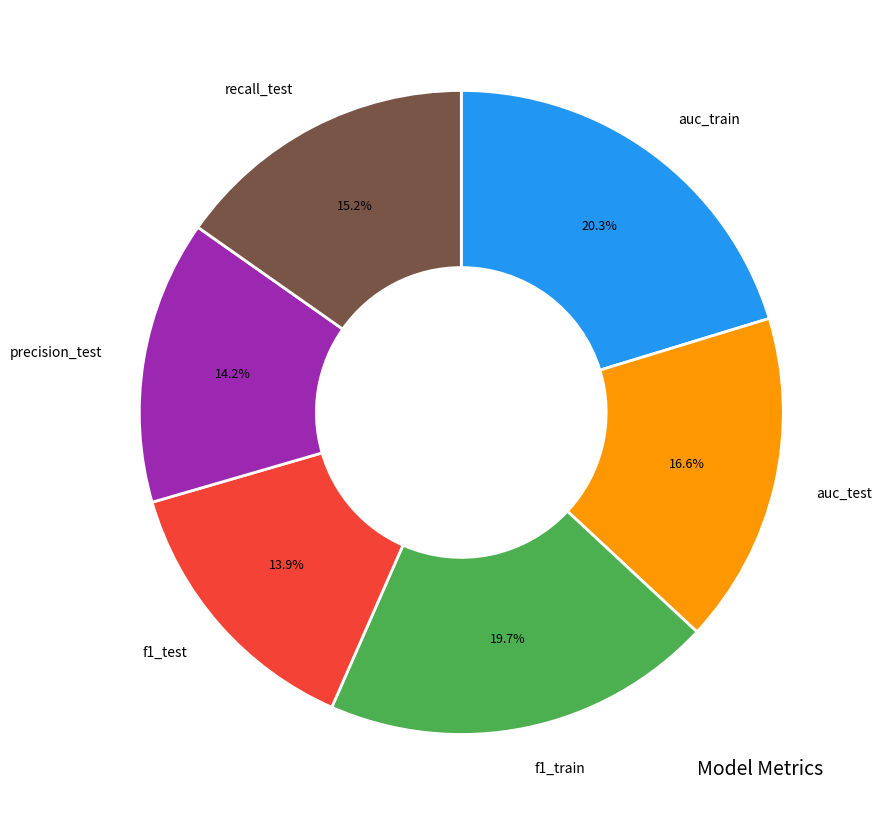

Is there any slice that represents more than half of the pie?

No